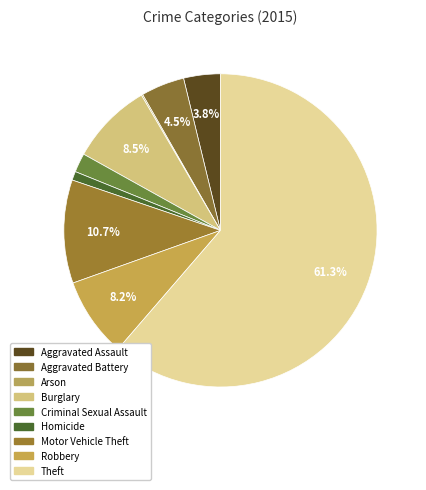

To the nearest percent, what is the difference between the Burglary and Aggravated Battery slice percentages?

4%